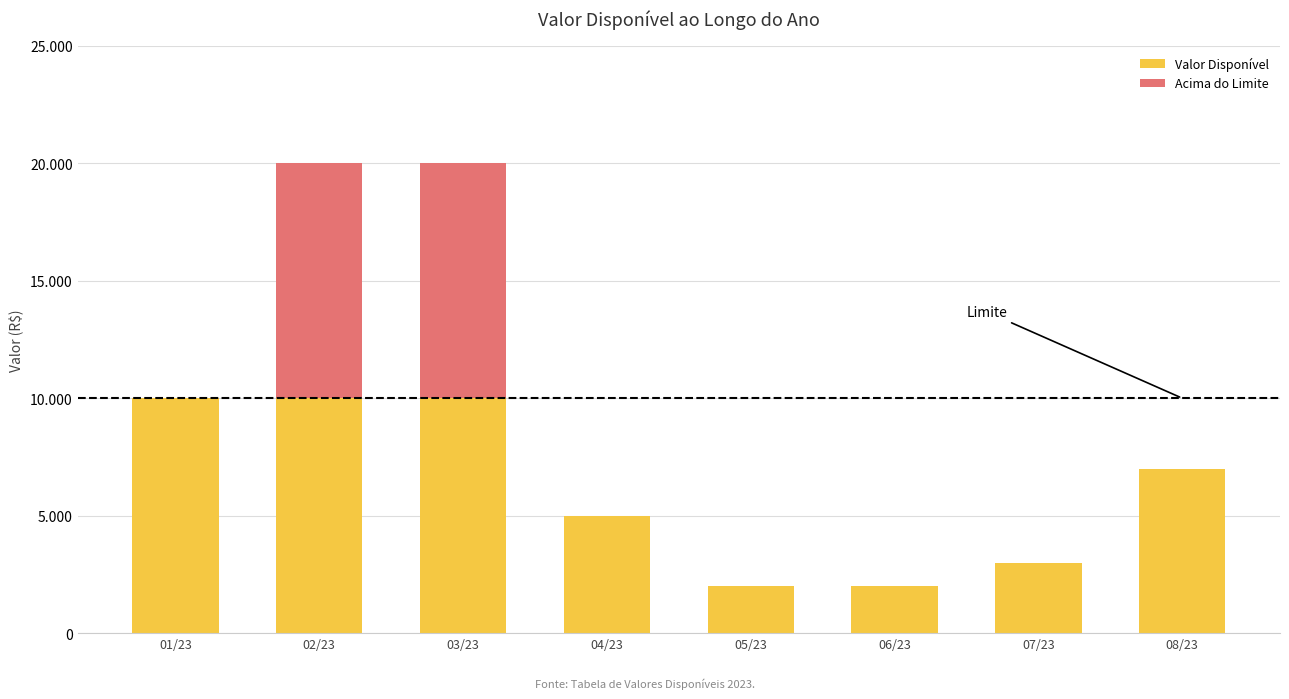

The Acima do Limite series shows 10000 at 02/23. True or false?

True